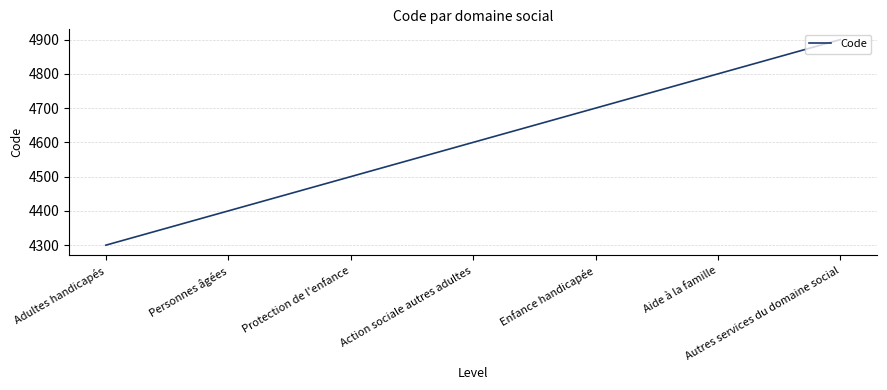

What value does the data have at Adultes handicapés, to the nearest 50?

4300